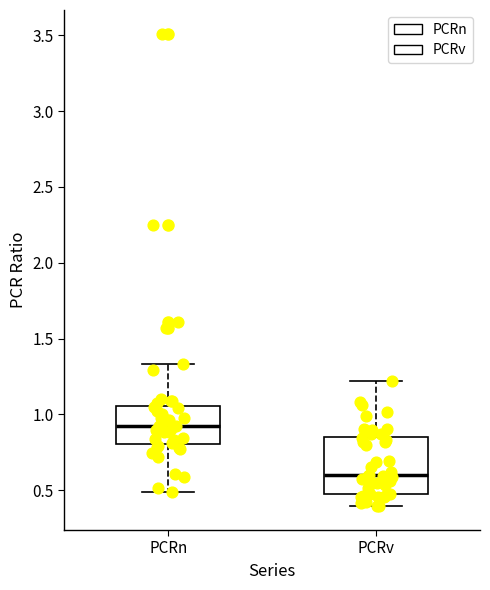

Which box has the highest median line?

PCRn